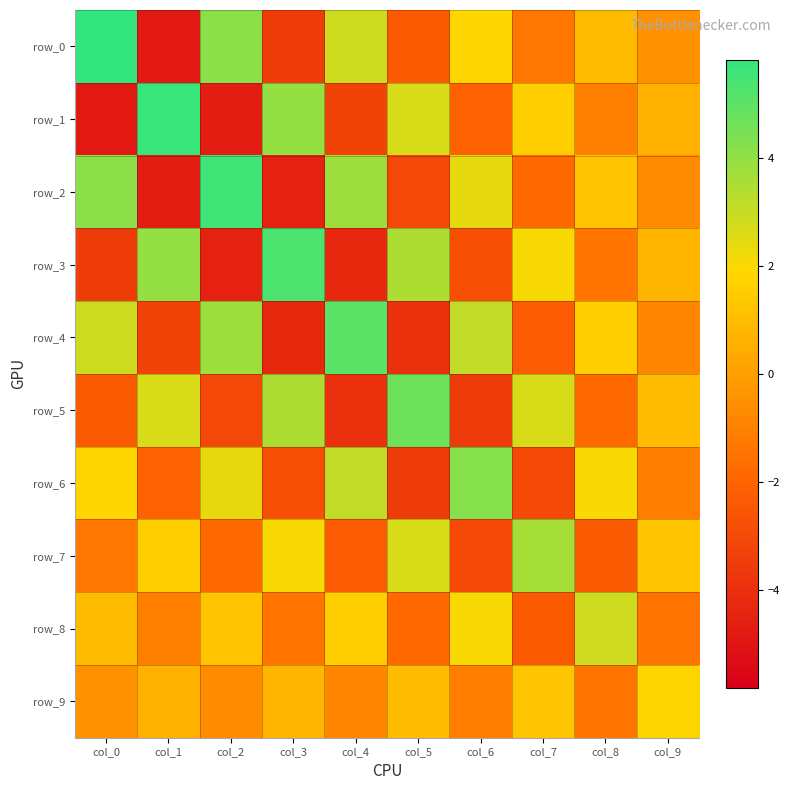

Rank the series by their maximum value, from highest to lowest.

row_0, row_1, row_2, row_3, row_4, row_5, row_6, row_7, row_8, row_9